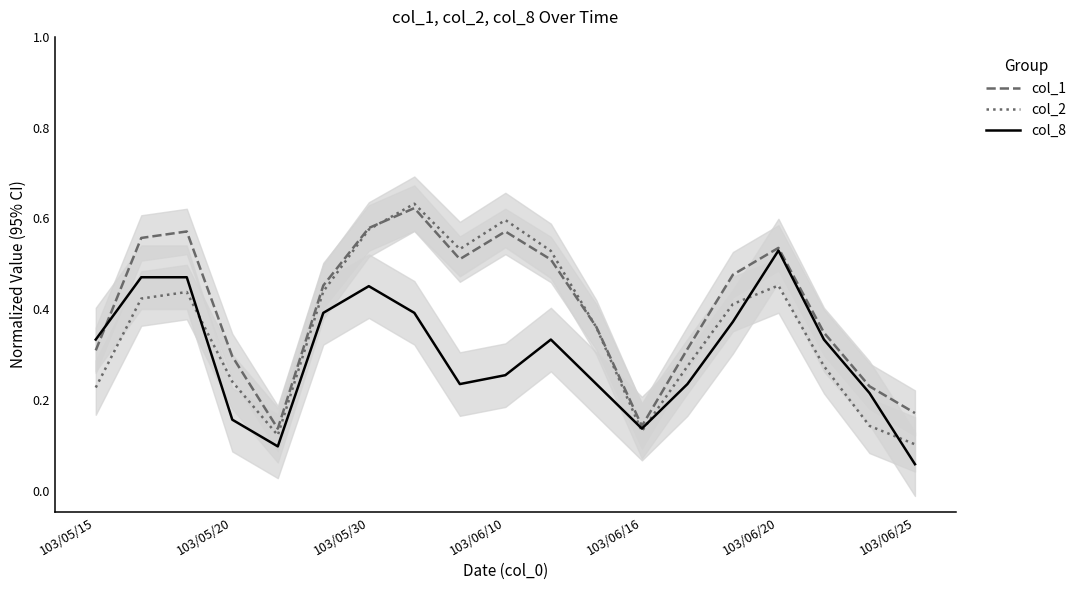

Read the col_1 value at 103/05/15.

0.3